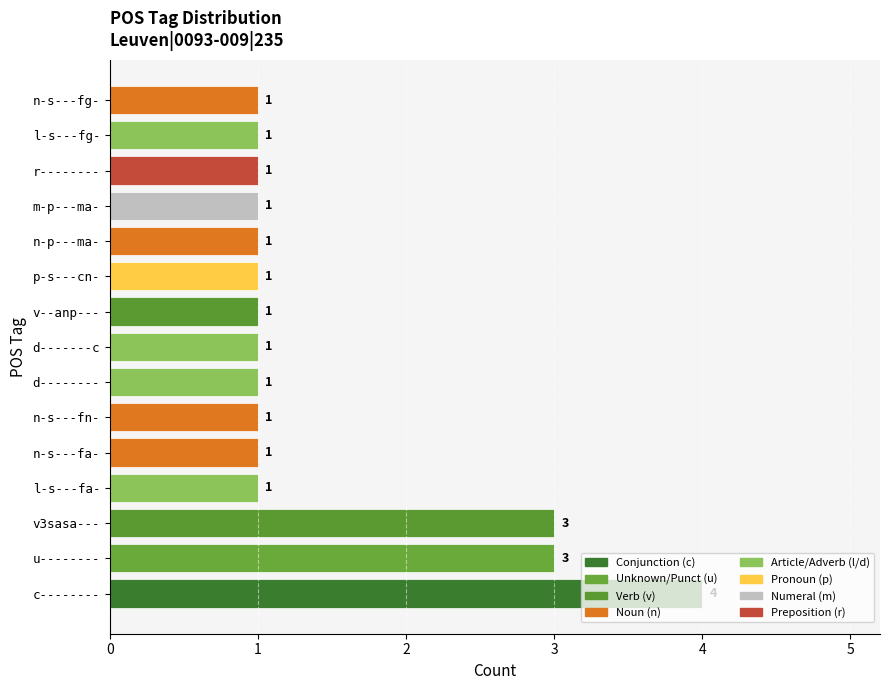

What is the ratio of the value at v--anp--- to the value at u--------?

0.3